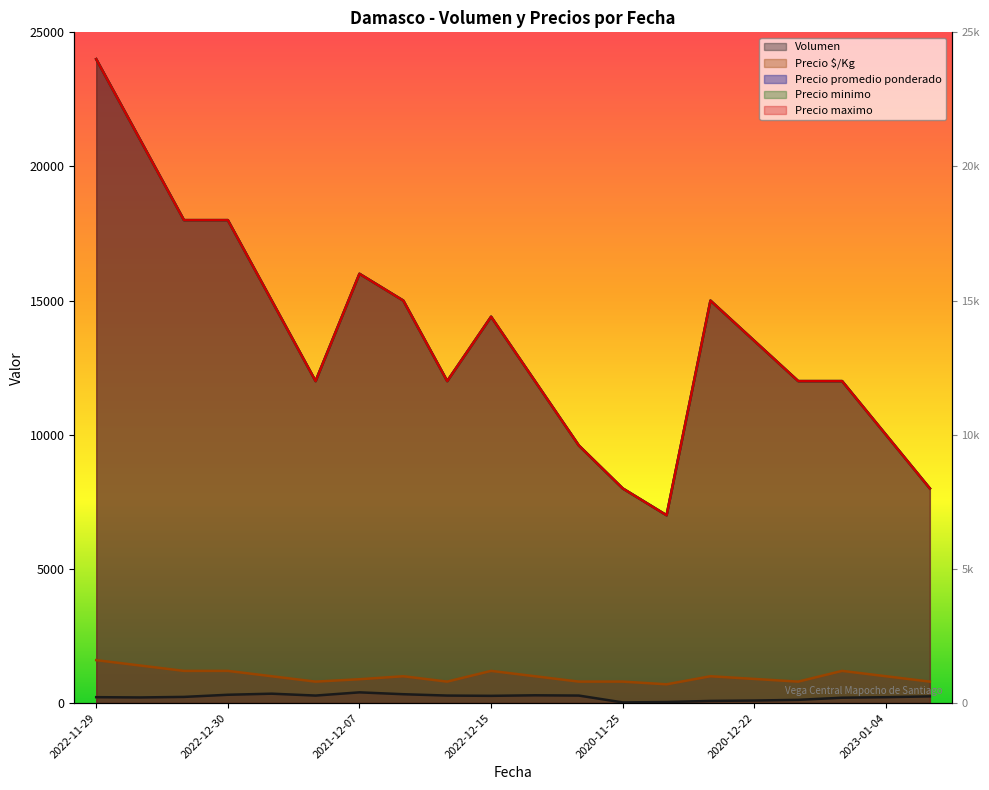

What are all the series names shown in the legend?

Volumen, Precio promedio ponderado, Precio minimo, Precio maximo, Precio $/Kg